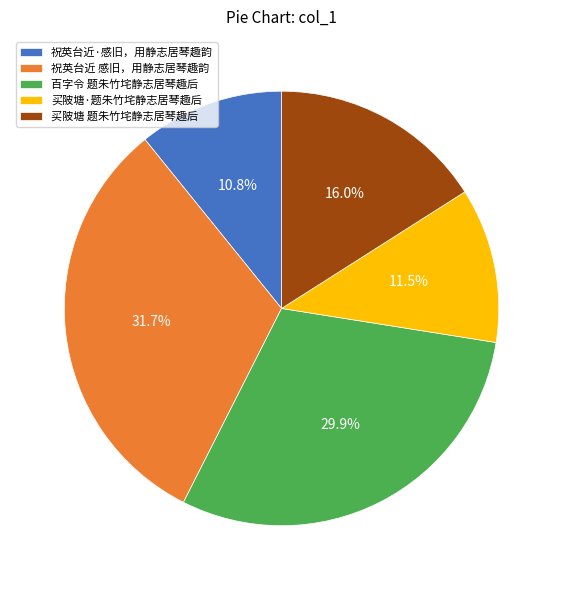

The 百字令 题朱竹垞静志居琴趣后 slice represents 30% of the pie. True or false?

True